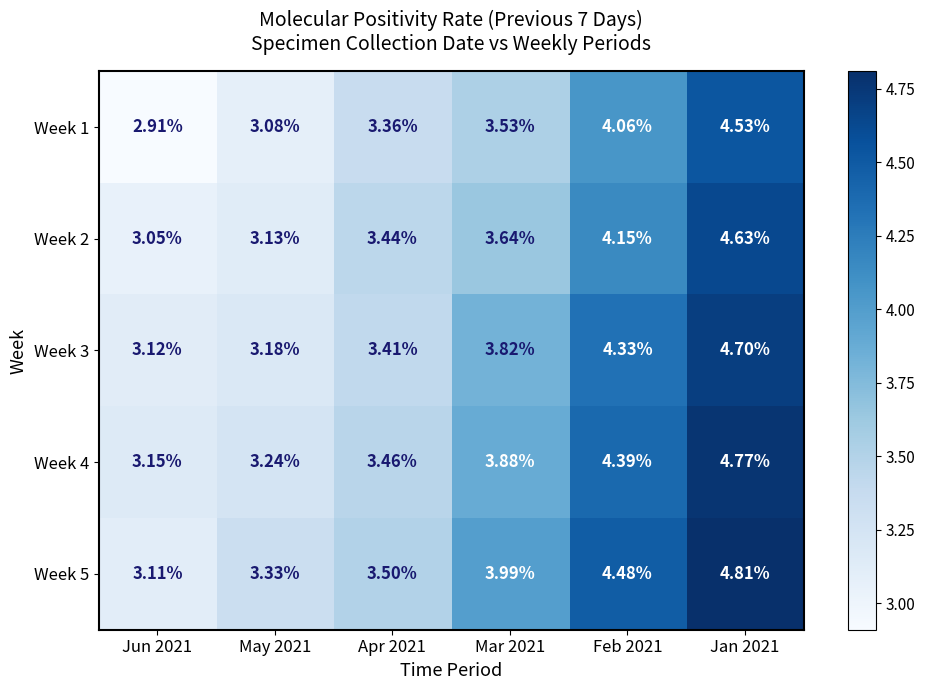

Is the value of Week 4 at Feb 2021 greater than the value of Week 5 at Apr 2021?

Yes